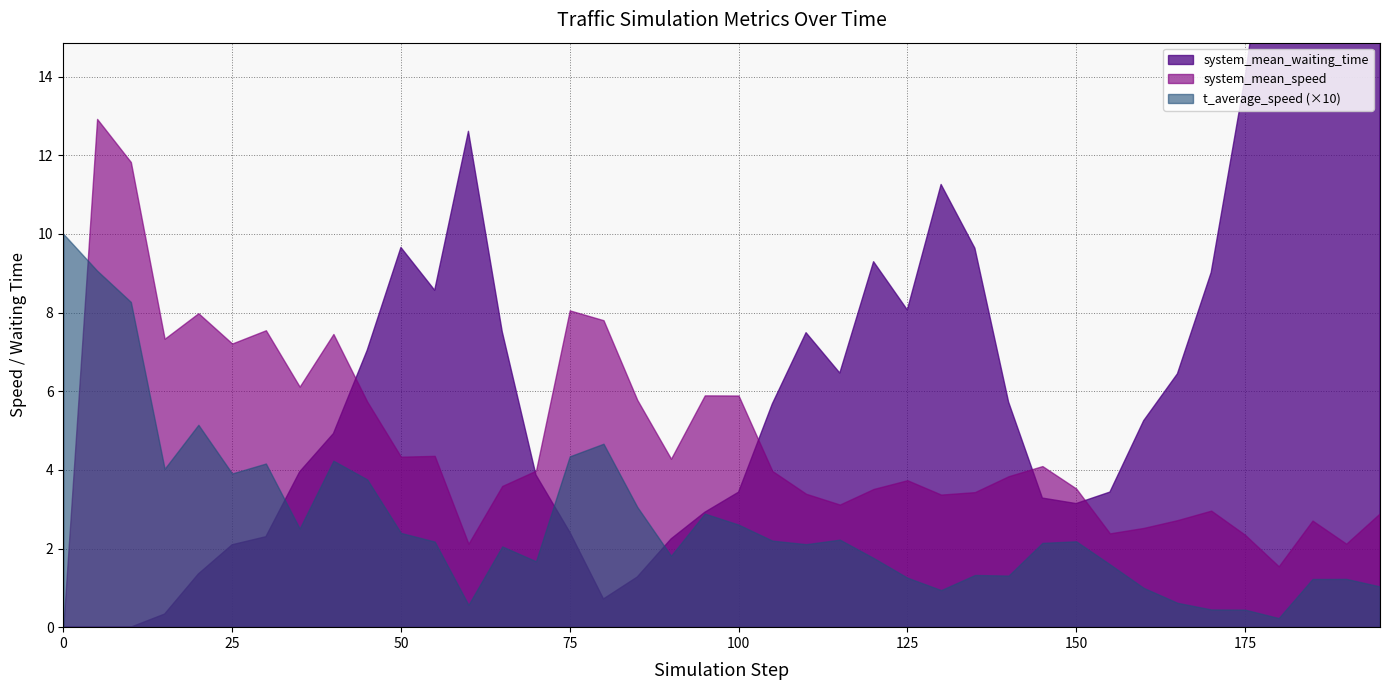

At which label does system_mean_waiting_time first exceed 5?

45.0